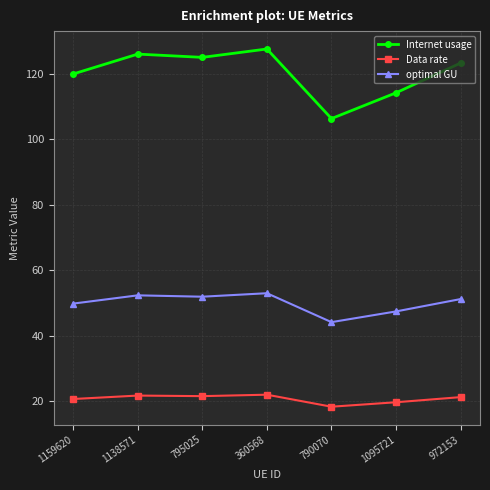

List the series in order of their overall mean, lowest first.

Data rate, optimal GU, Internet usage